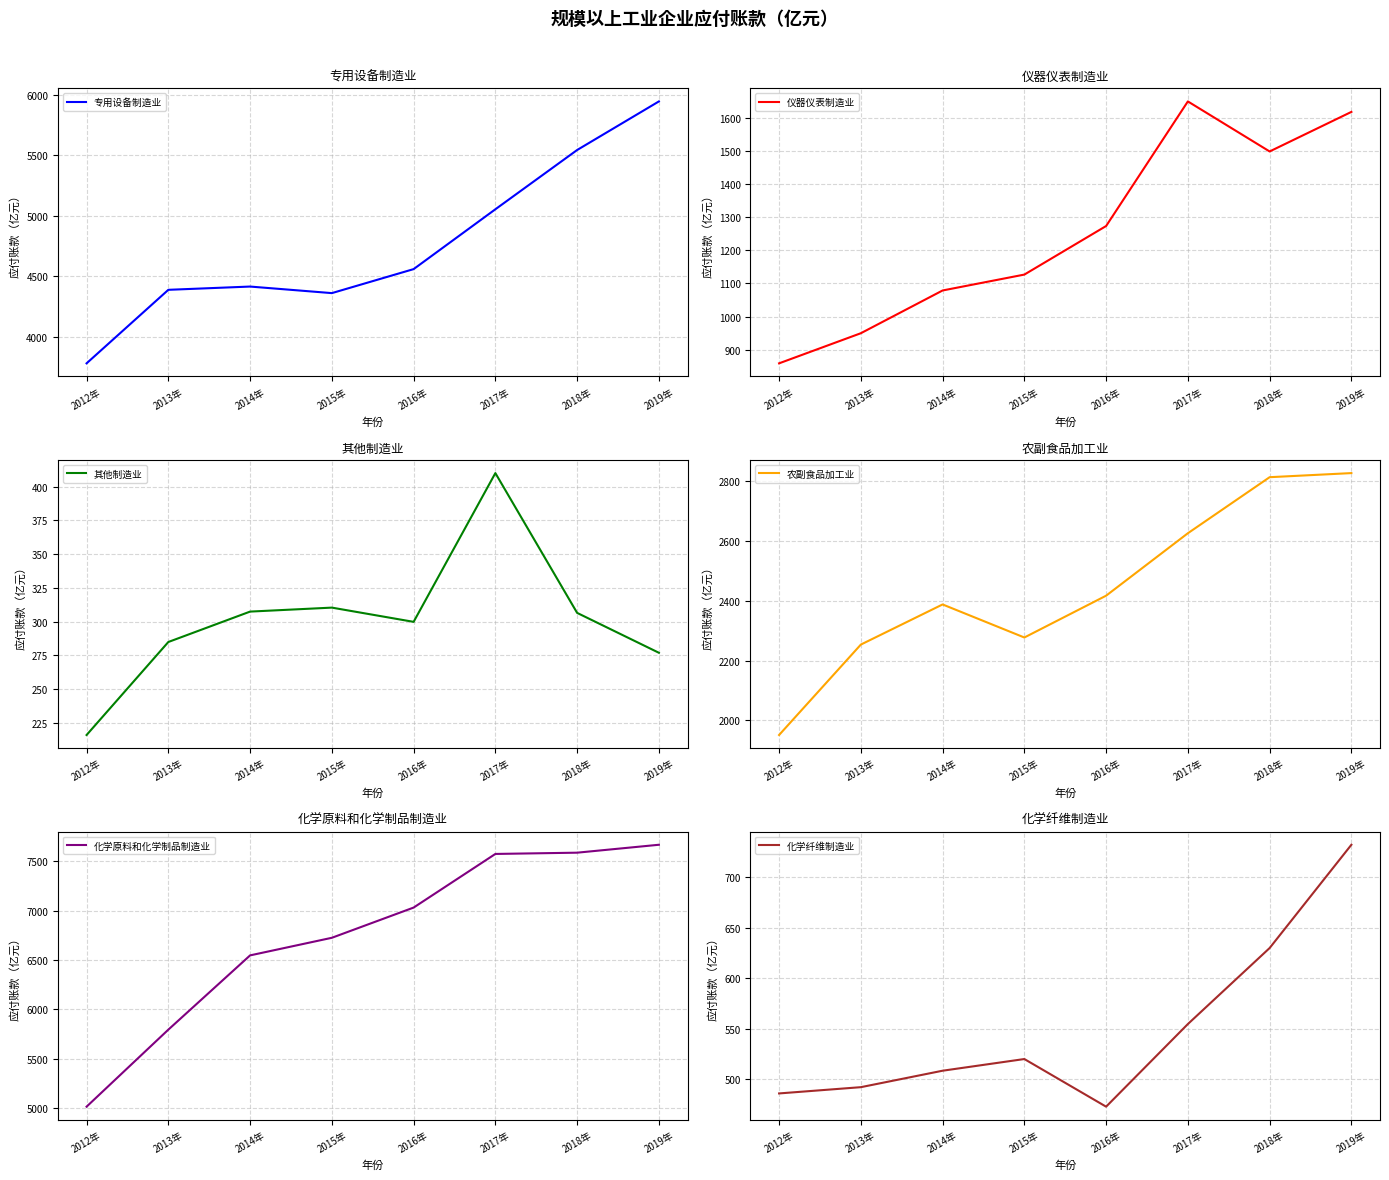

What is the label of the 3rd point from the right?

2017年